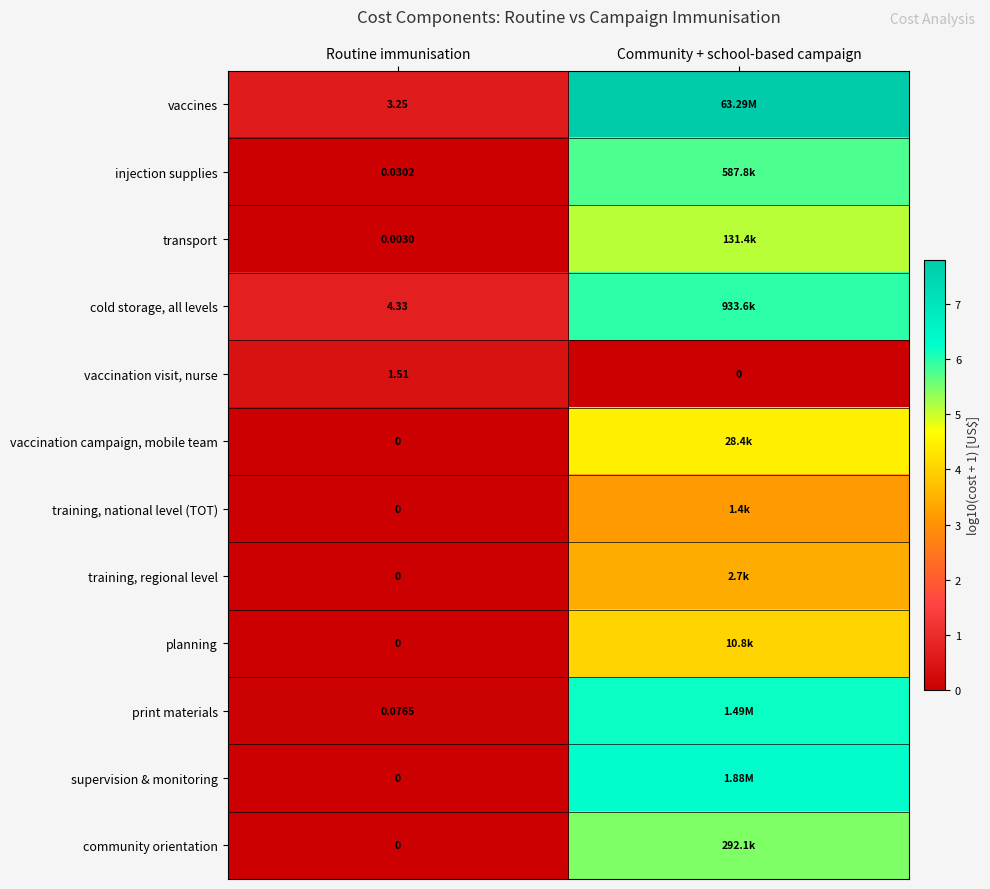

Is the value of print materials at Routine immunisation greater than the value of planning at Routine immunisation?

Yes